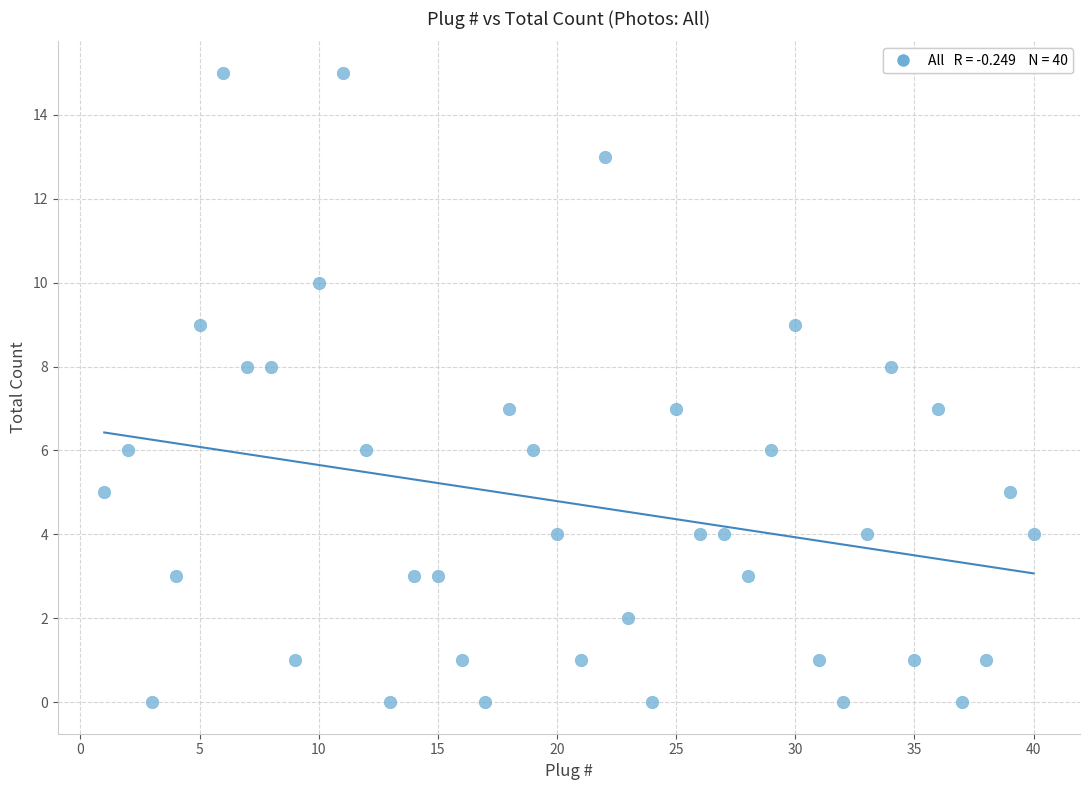

What is the range of X values (max minus min)?

39